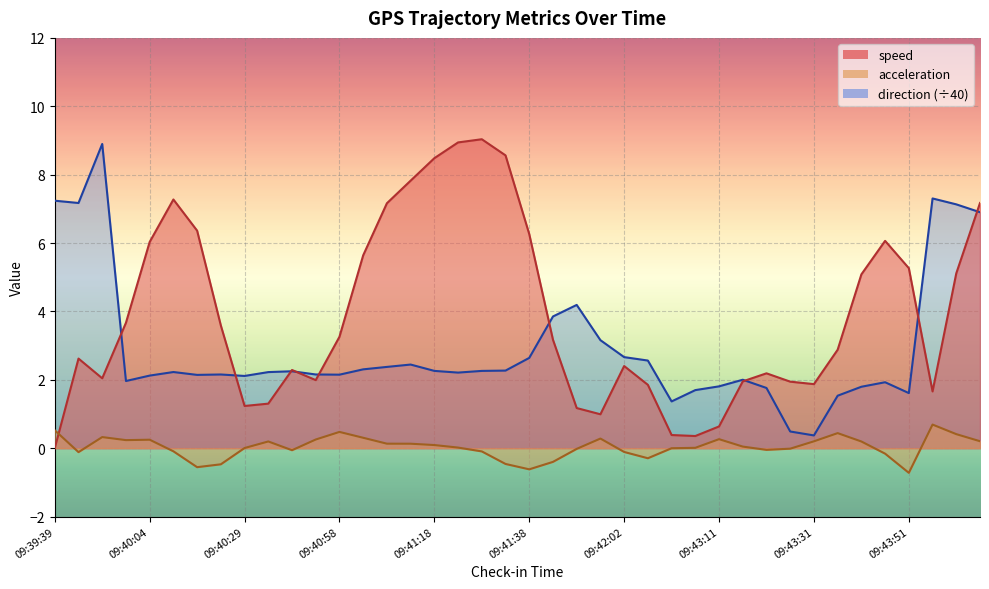

What is the total value across all series at 09:44:06?

14.3